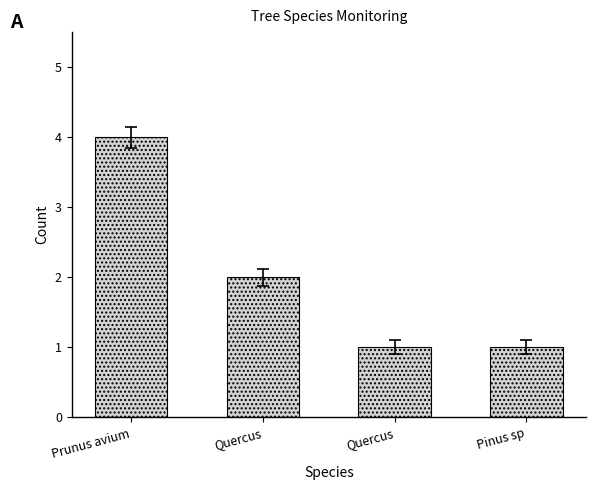

Which label corresponds to the largest value in the chart?

Prunus avium